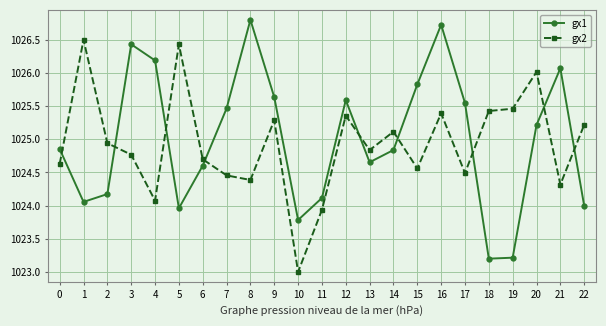

What is the total value across all series at 16?

2052.1